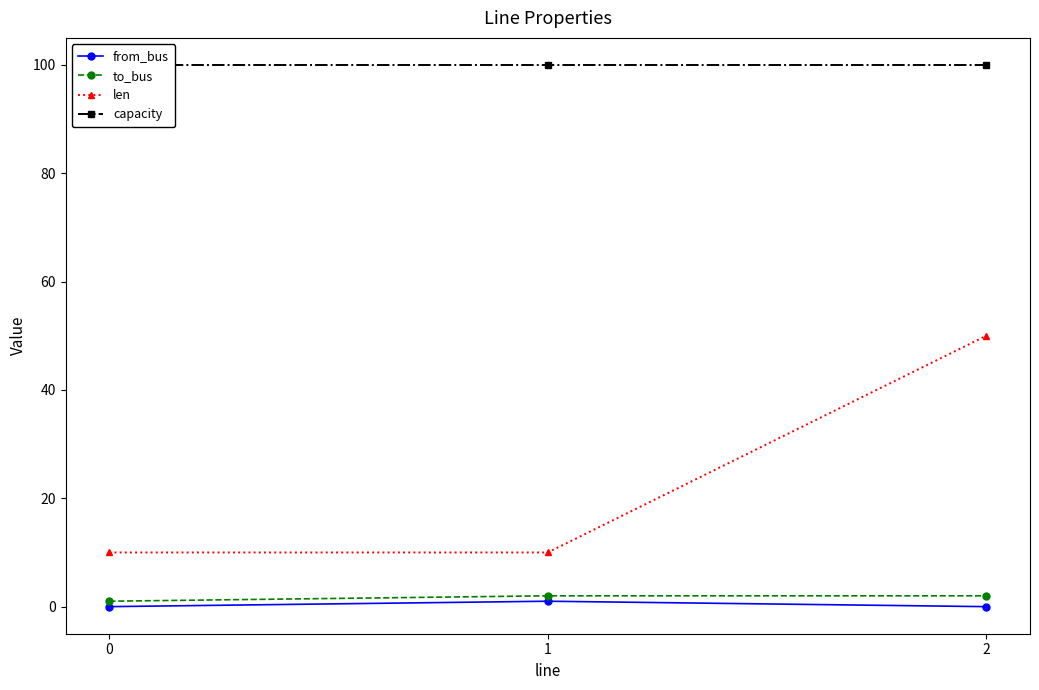

Reading left to right, what are all the values shown in this chart?

from_bus: 0	1	0
to_bus: 1	2	2
len: 10	10	50
capacity: 100	100	100